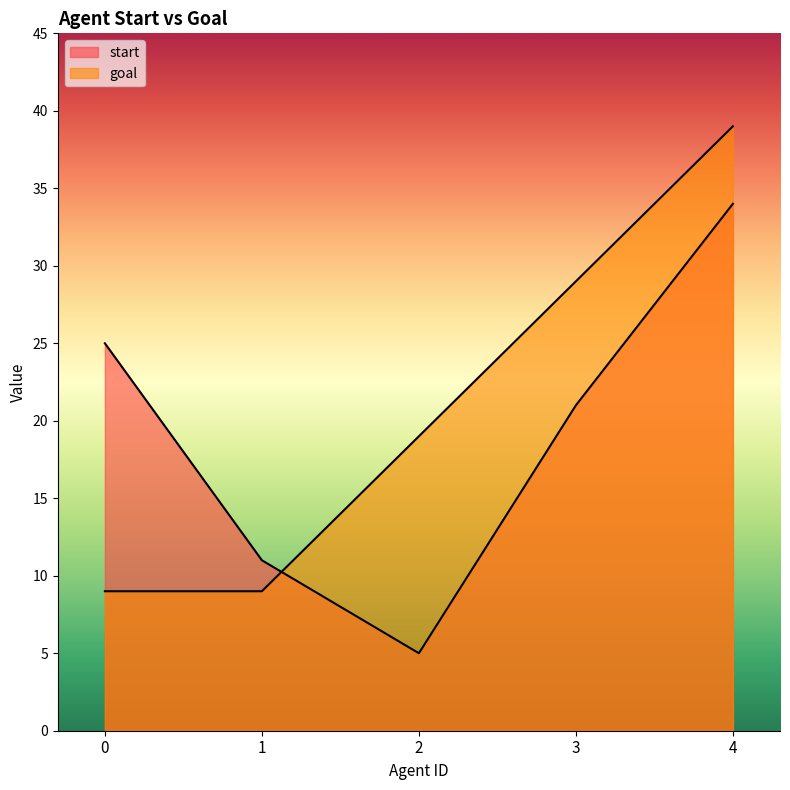

Reading left to right, extract all data points from this chart.

start: 0=25	1=11	2=5	3=21	4=34
goal: 0=9	1=9	2=19	3=29	4=39